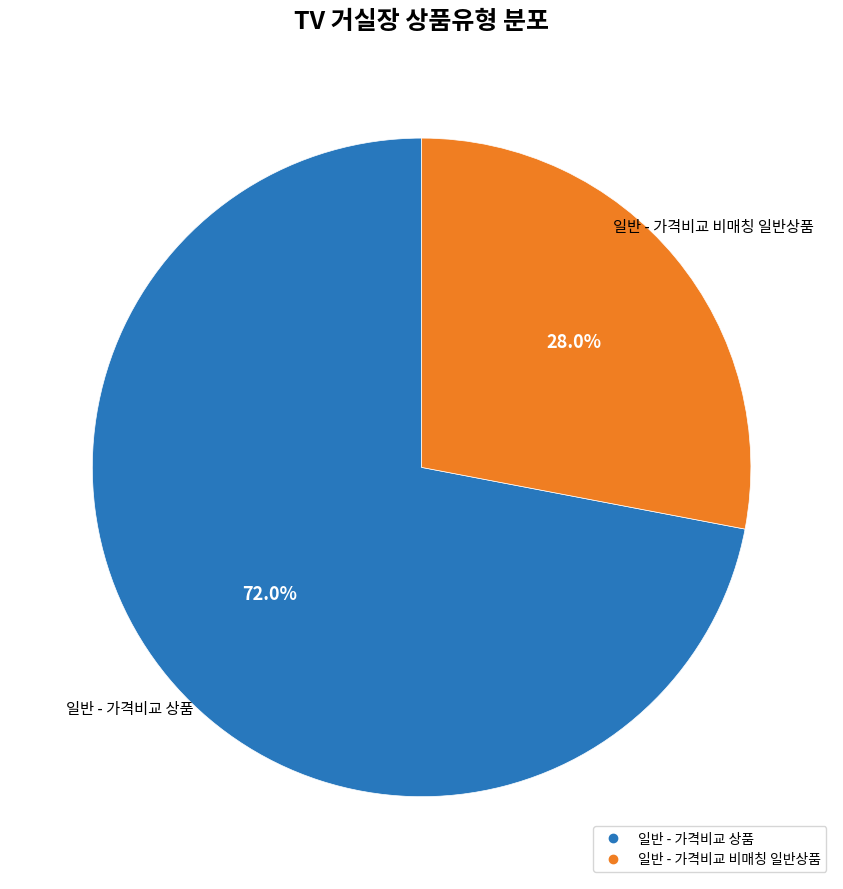

What is the ratio of the value at 일반 - 가격비교 비매칭 일반상품 to the value at 일반 - 가격비교 상품?

0.4